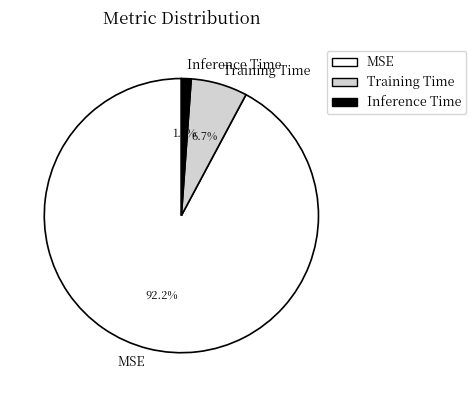

True or false: Training Time accounts for 1% of the total.

False